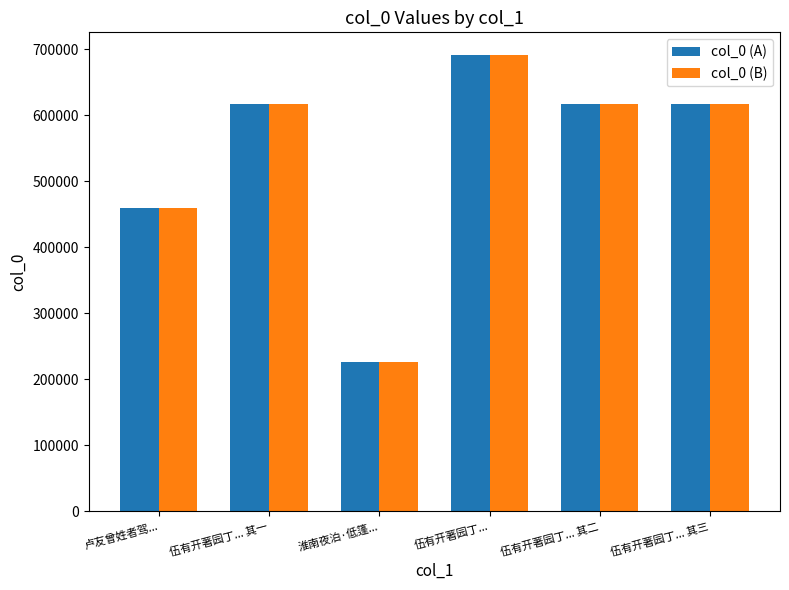

At which label does col_0 (A) first exceed 616454?

伍有开著园丁...